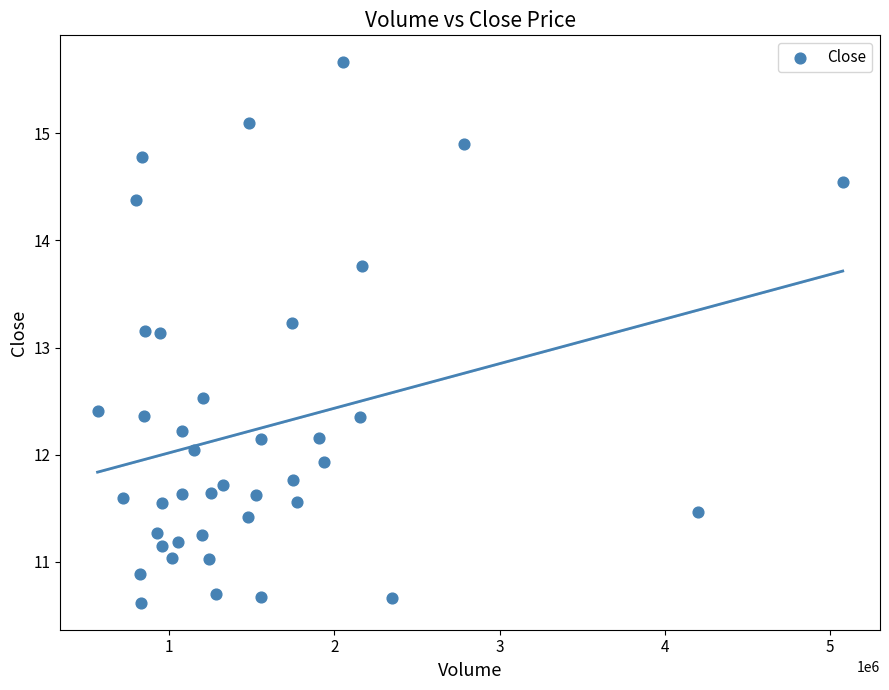

What is the range of X values (max minus min)?

4506700.0